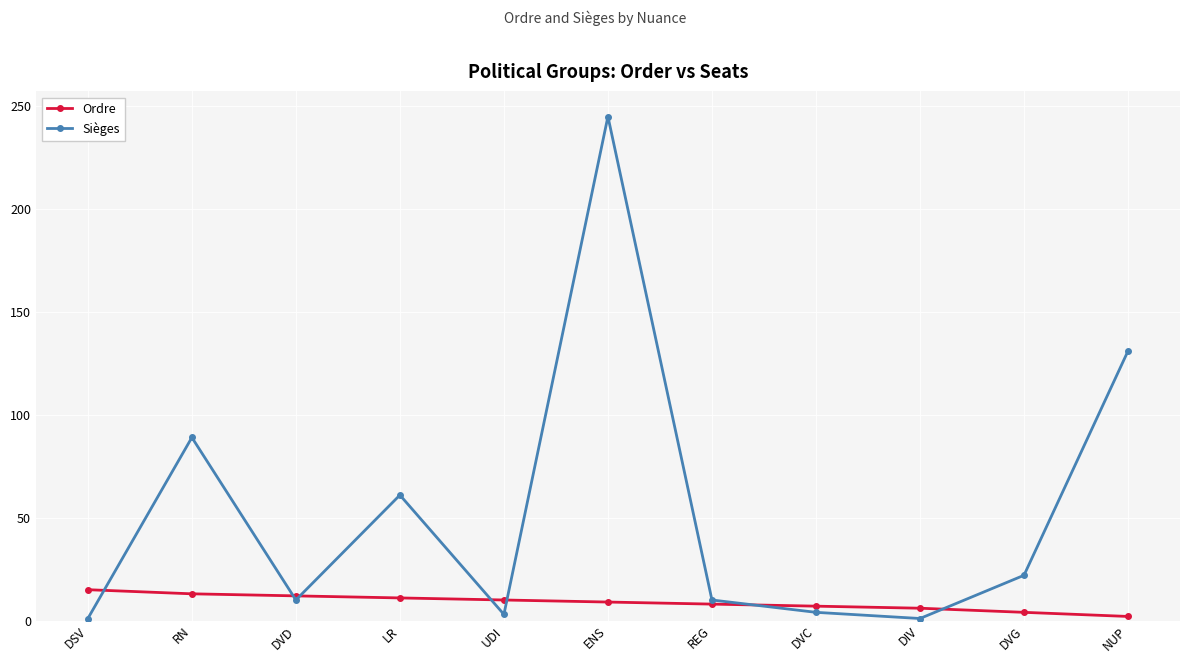

True or false: Sièges has a value of 227 at NUP.

False